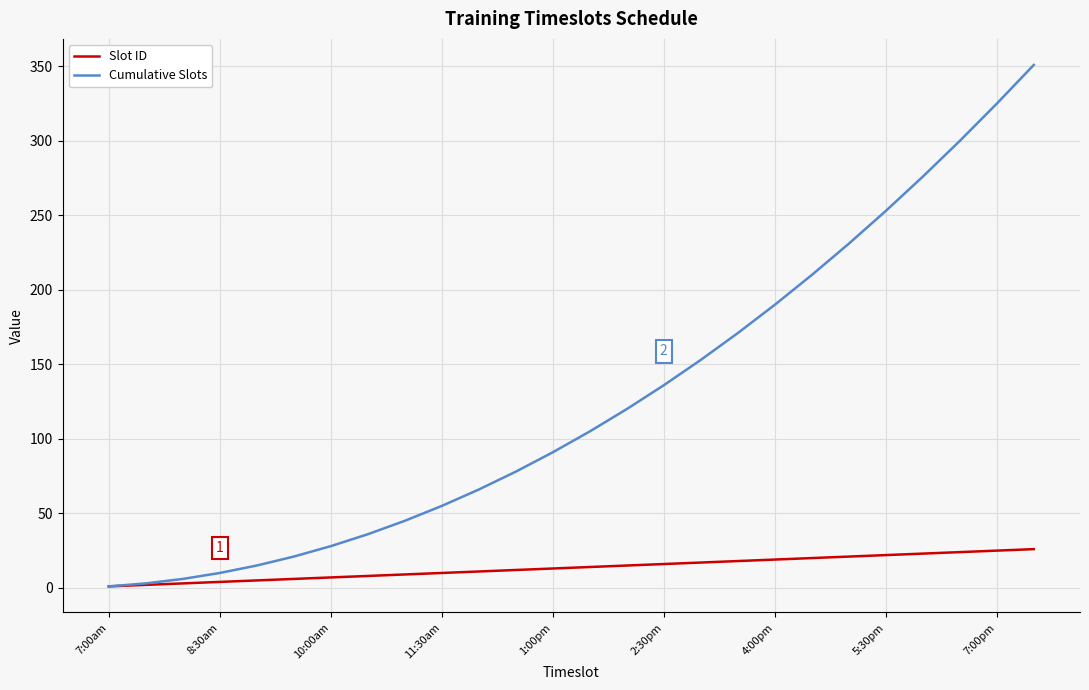

What are all the series names shown in the legend?

Slot ID, Cumulative Slots